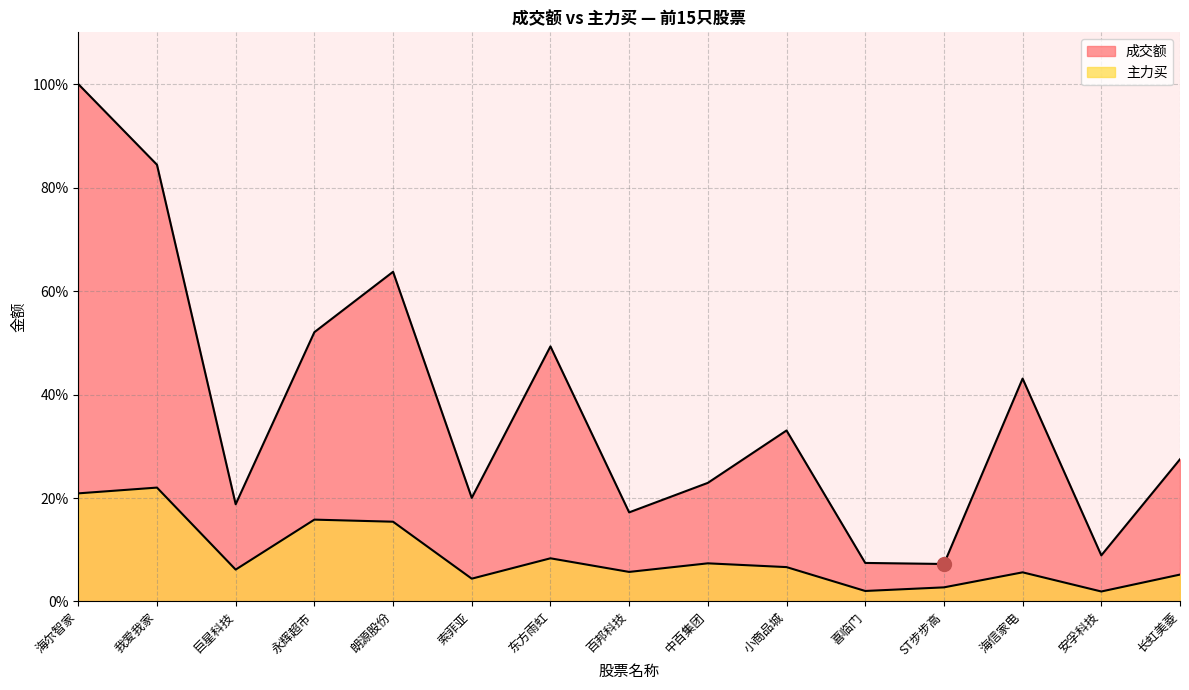

What is the spread (max minus min) of values at 朗源股份?

48.3